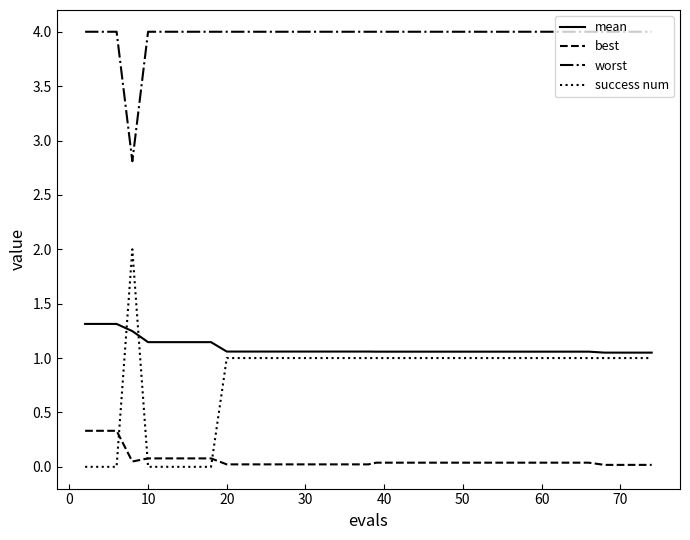

Which series has the largest total across all categories?

worst